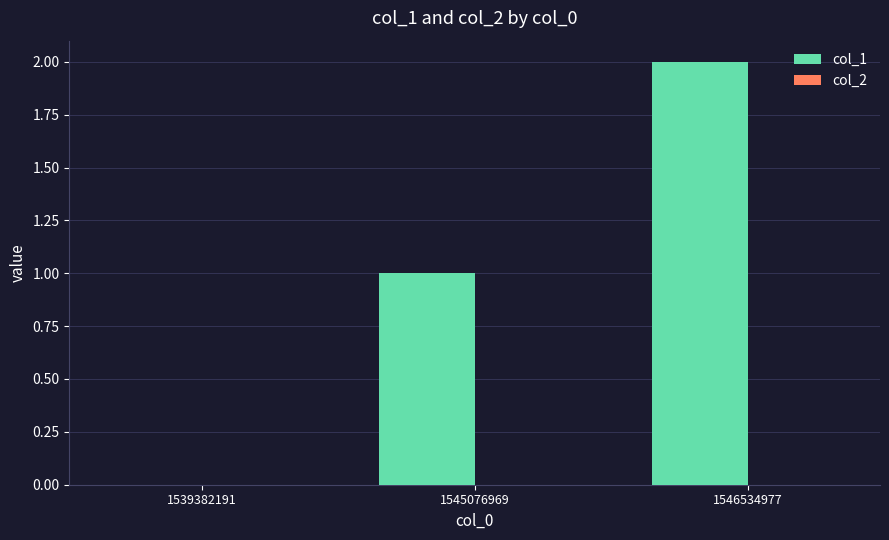

What is the greatest value displayed?

2